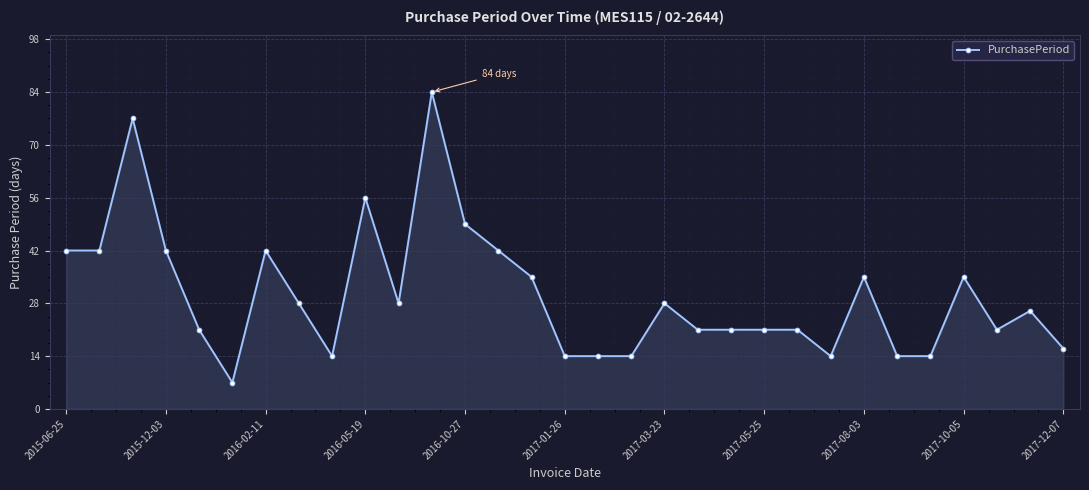

What is the maximum value shown in the chart?

84